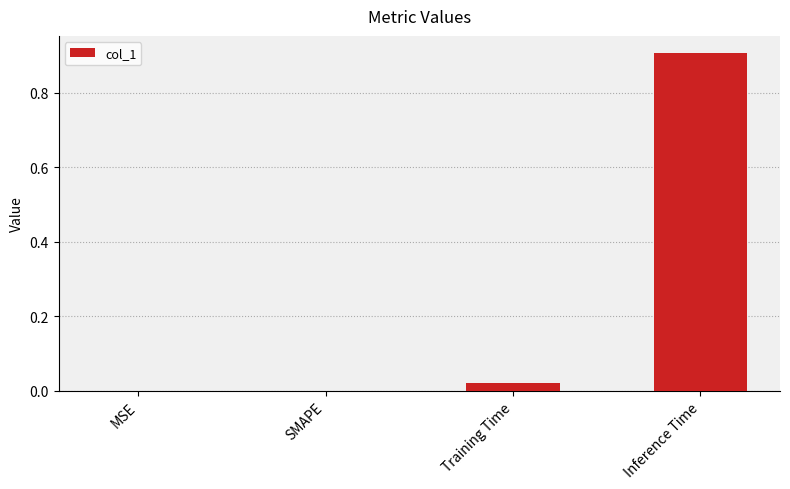

What is the maximum value shown in the chart?

0.9